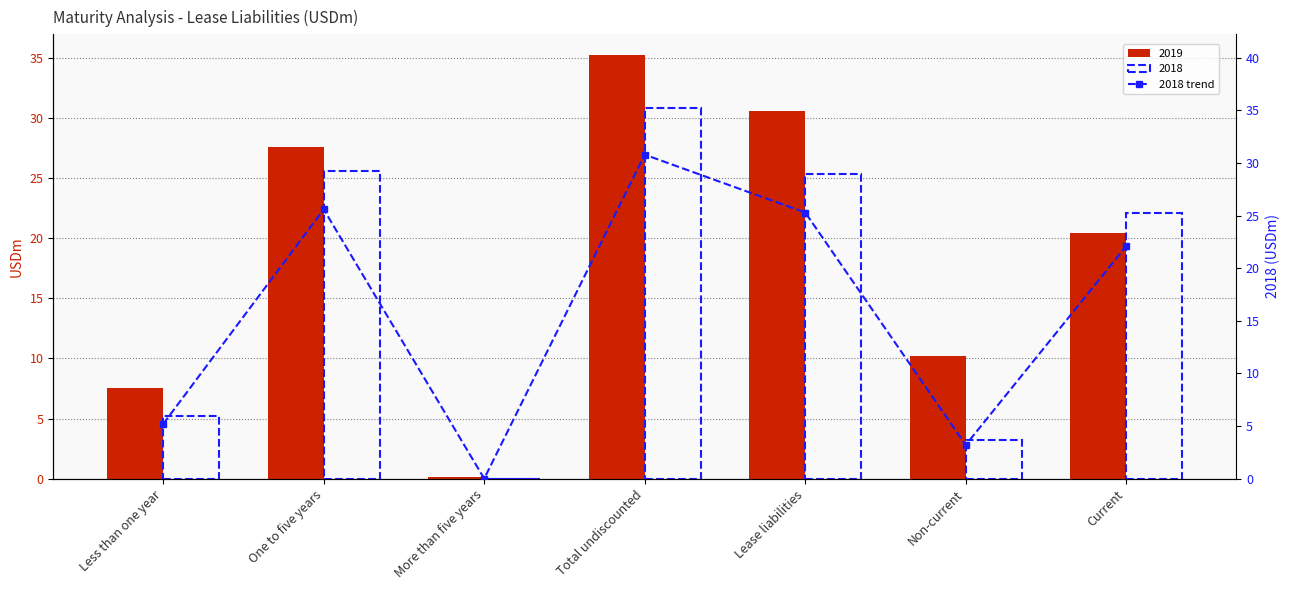

How many data points are less than 22?

3